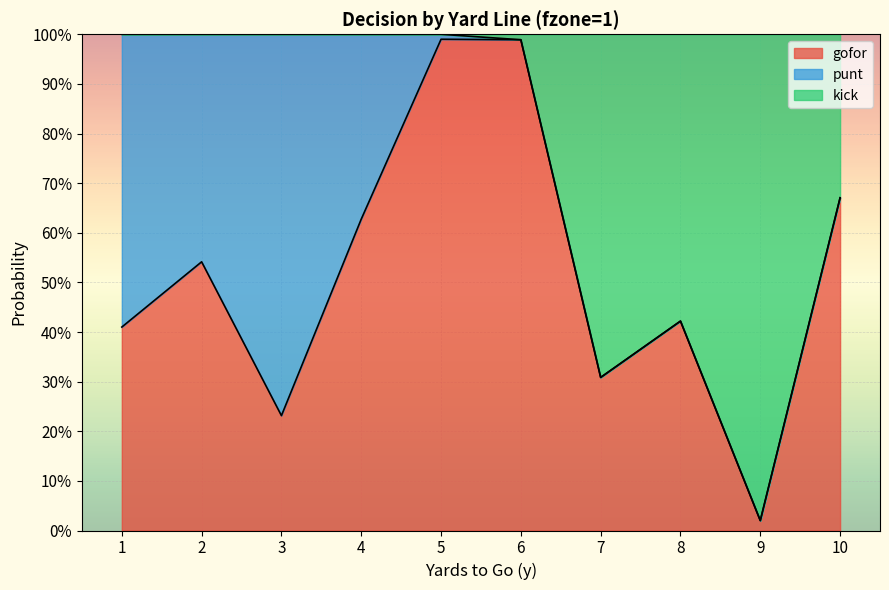

At which category is the sum across all series the highest?

5